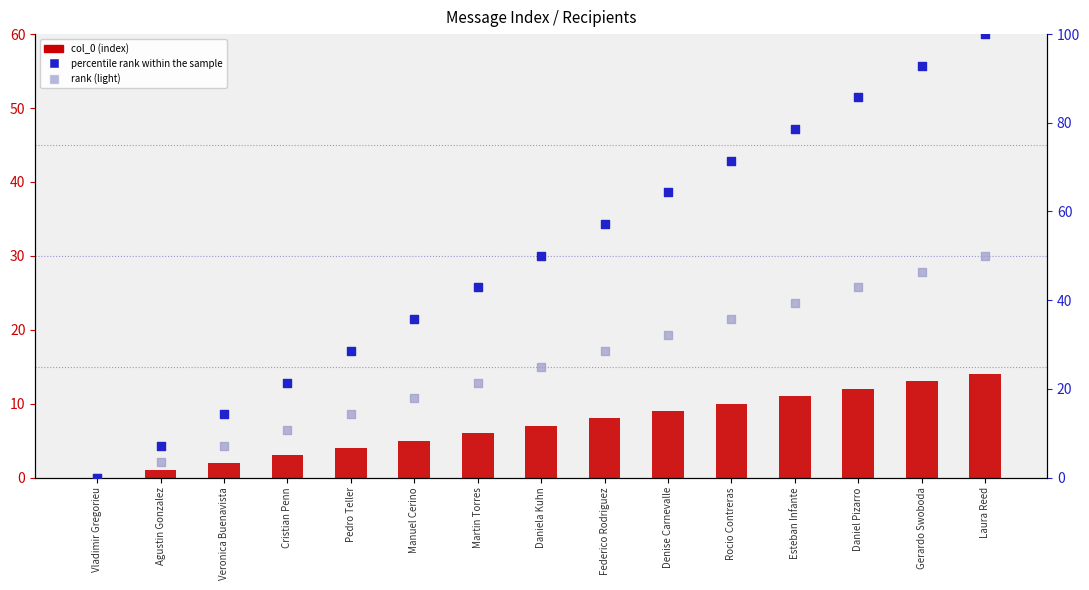

What is the total value across all series at Gerardo Swoboda?

152.3